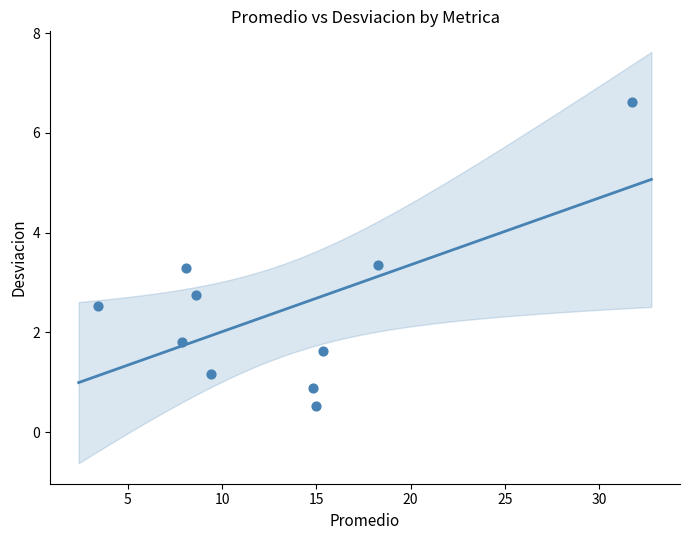

What is the range of X values (max minus min)?

28.4